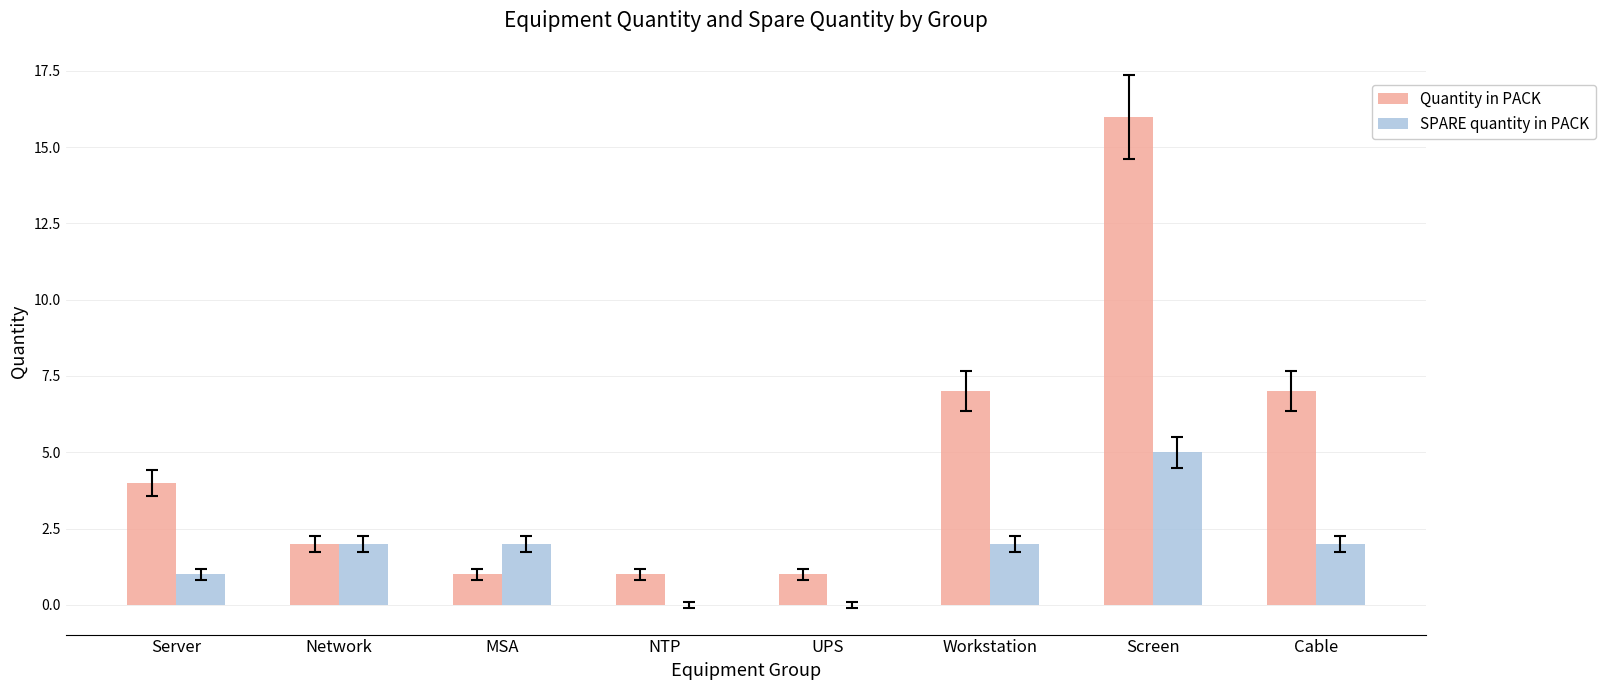

Is it true that Quantity in PACK equals 9 at Cable?

False